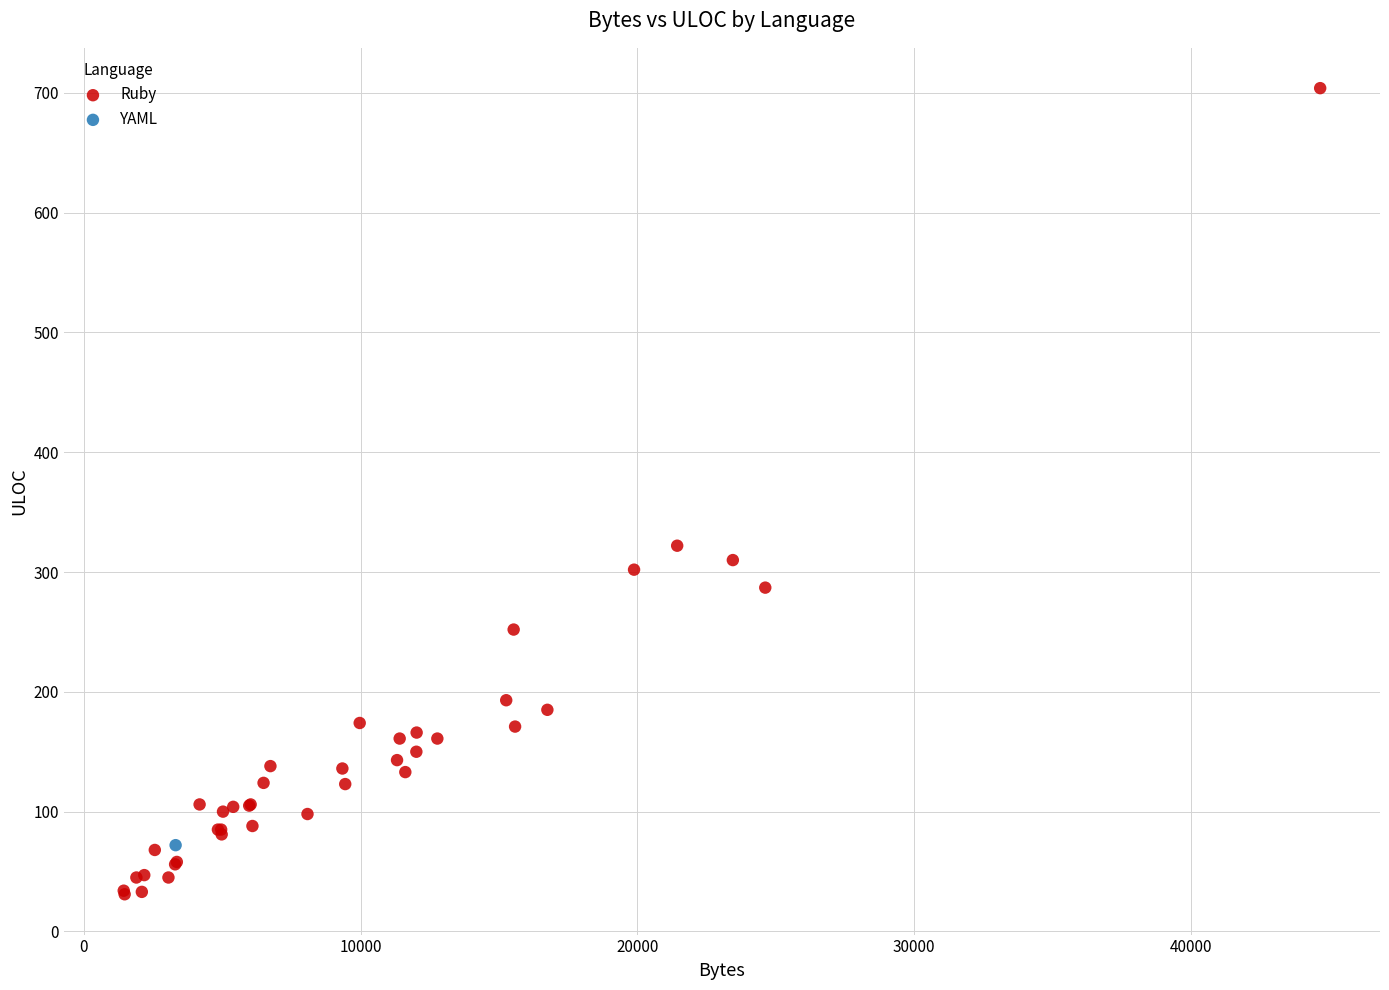

What are all the series names shown in the legend?

Ruby, YAML